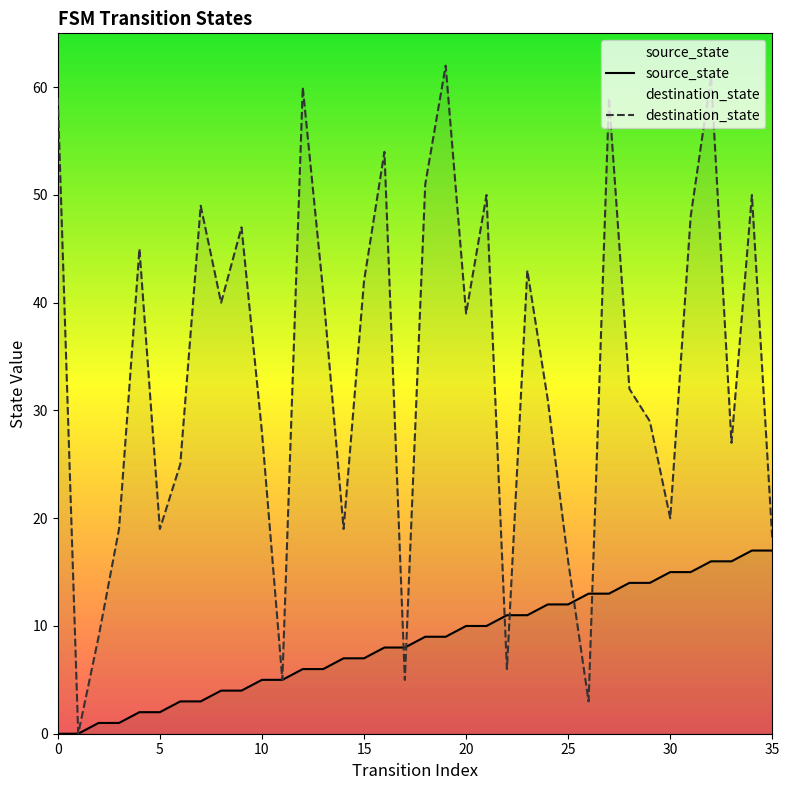

At how many categories does at least one series exceed 49?

9